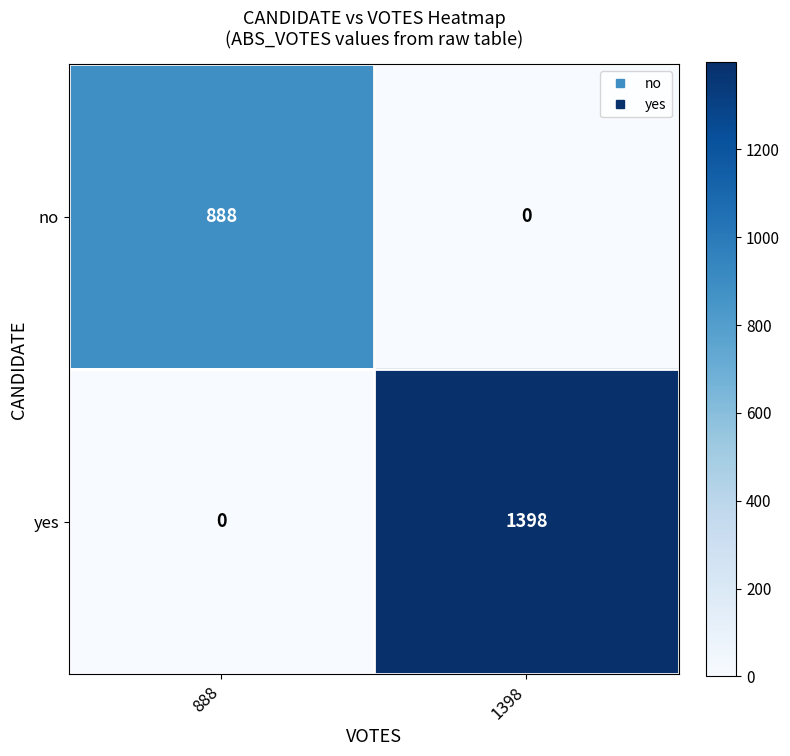

How many values in the no series are below 888?

1